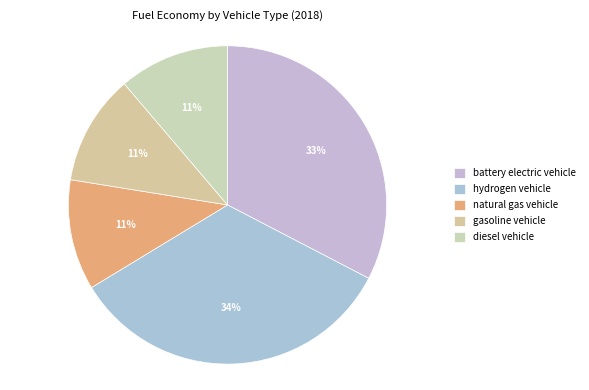

Between battery electric vehicle and hydrogen vehicle, which is larger?

hydrogen vehicle